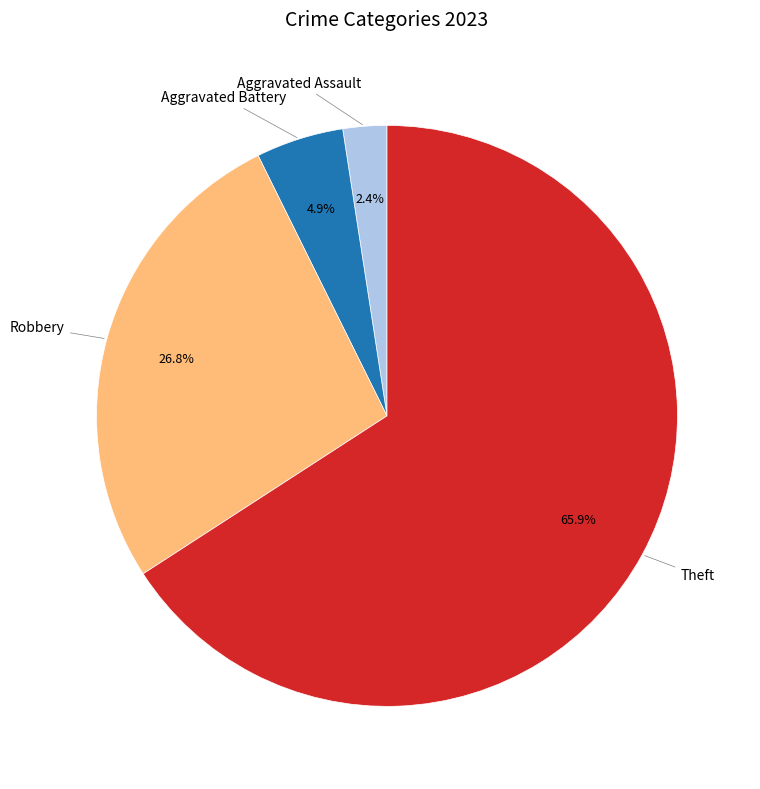

To the nearest percent, what is the average slice percentage?

25%